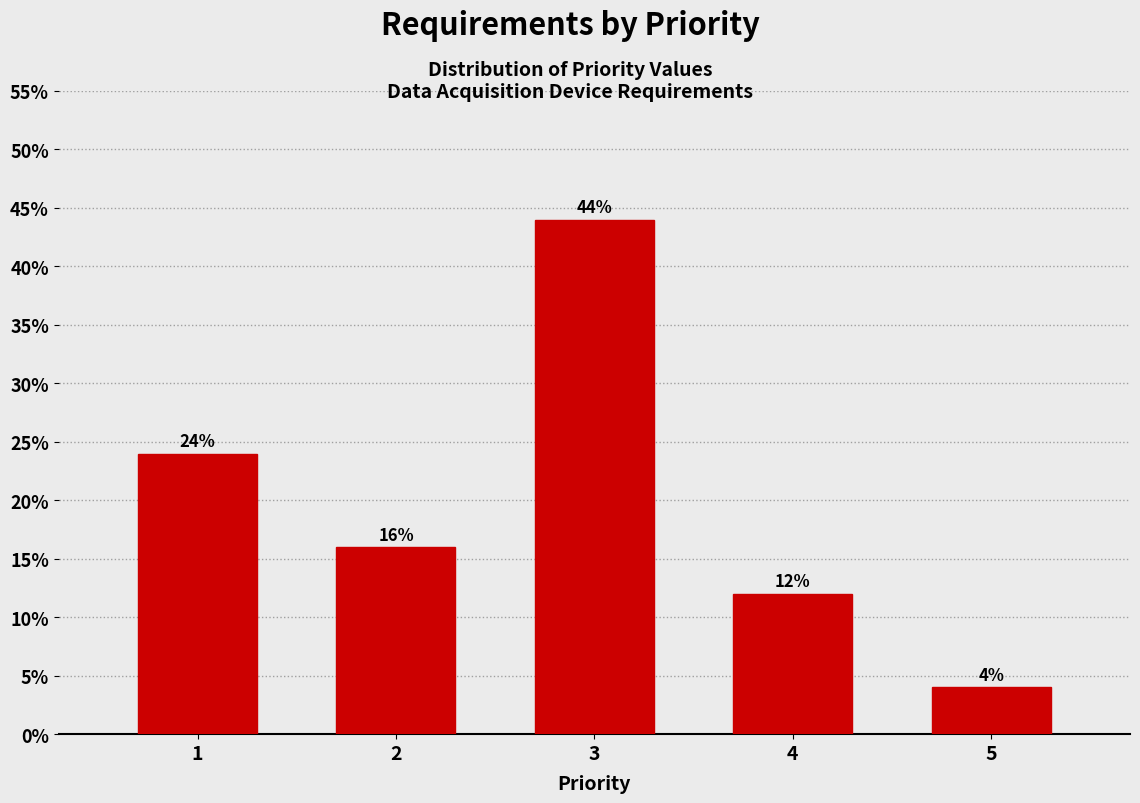

Reading left to right, list all the values displayed in this chart.

1=24	2=16	3=44	4=12	5=4